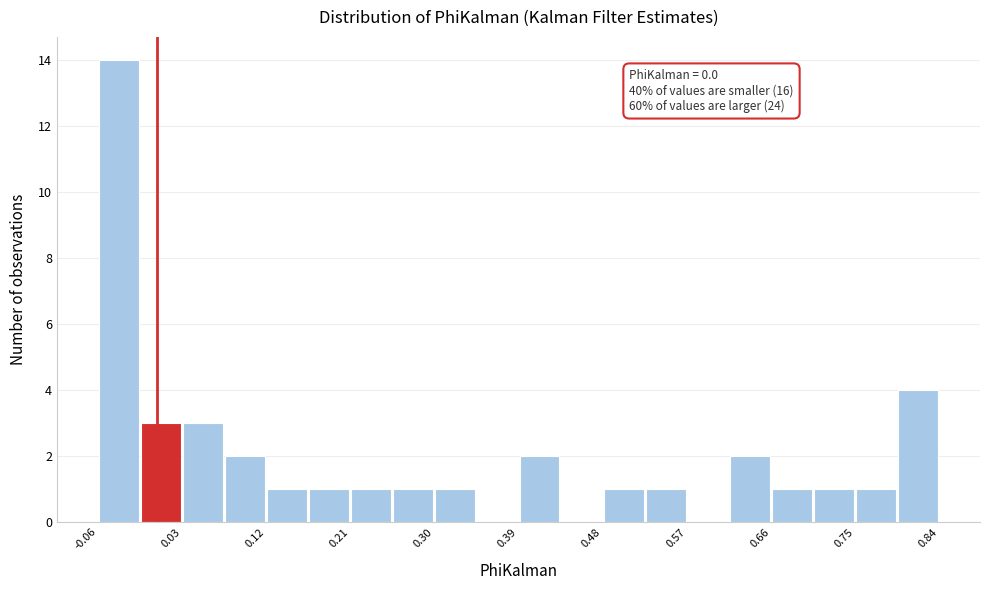

Which range on the x-axis has the tallest bar?

-0.06 to -0.02